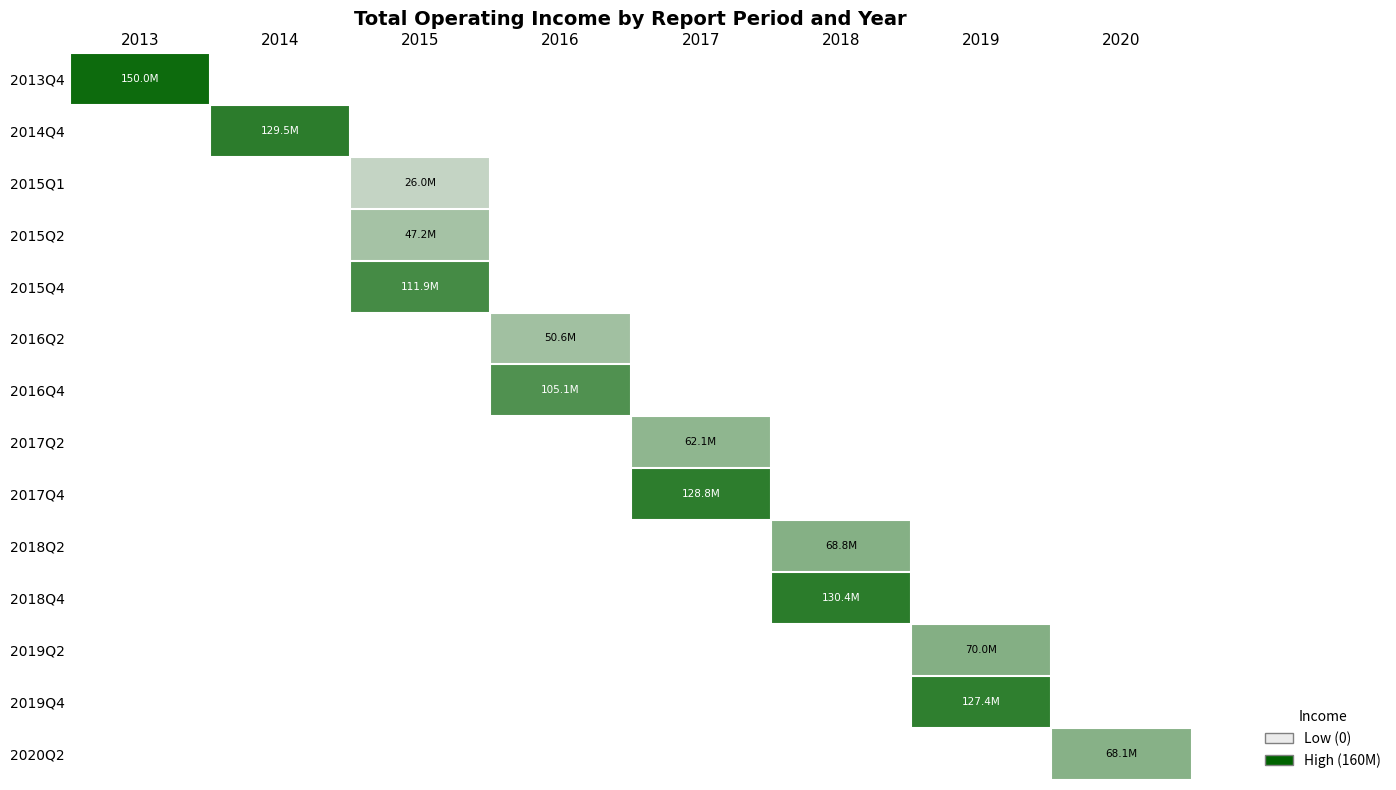

How many series are shown in this chart?

14